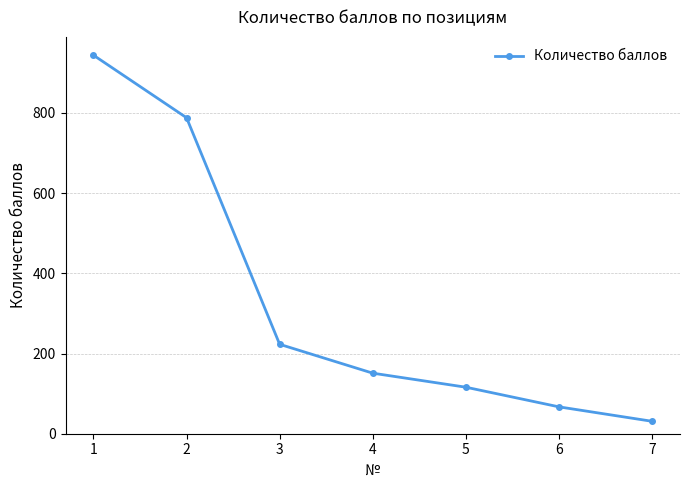

List the labels in order of value, largest first.

1, 2, 3, 4, 5, 6, 7